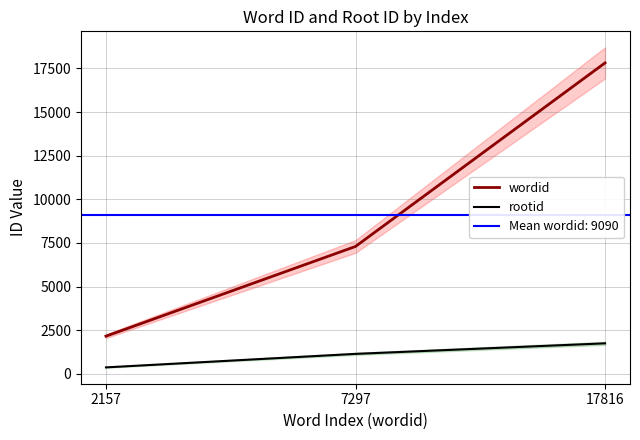

Reading left to right, list all the values displayed in this chart.

wordid: 2157=2157	7297=7297	17816=17816
rootid: 2157=367	7297=1141	17816=1745